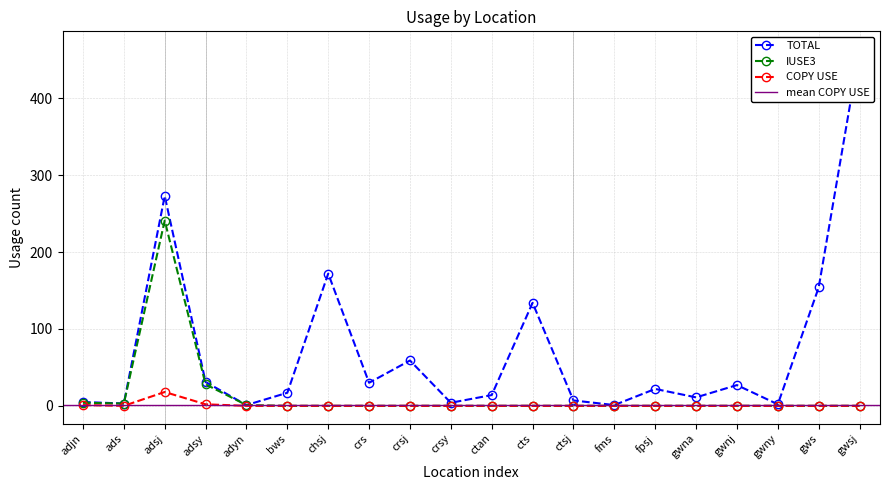

True or false: IUSE3 and COPY USE cross at least once.

False